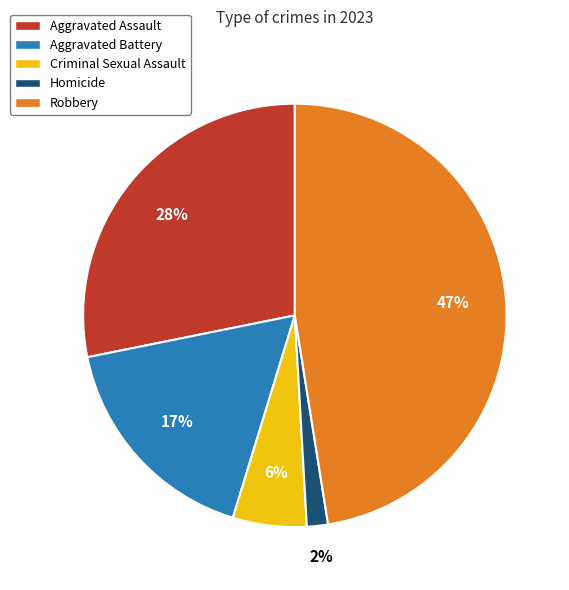

Which category has the smallest portion of the pie?

Homicide